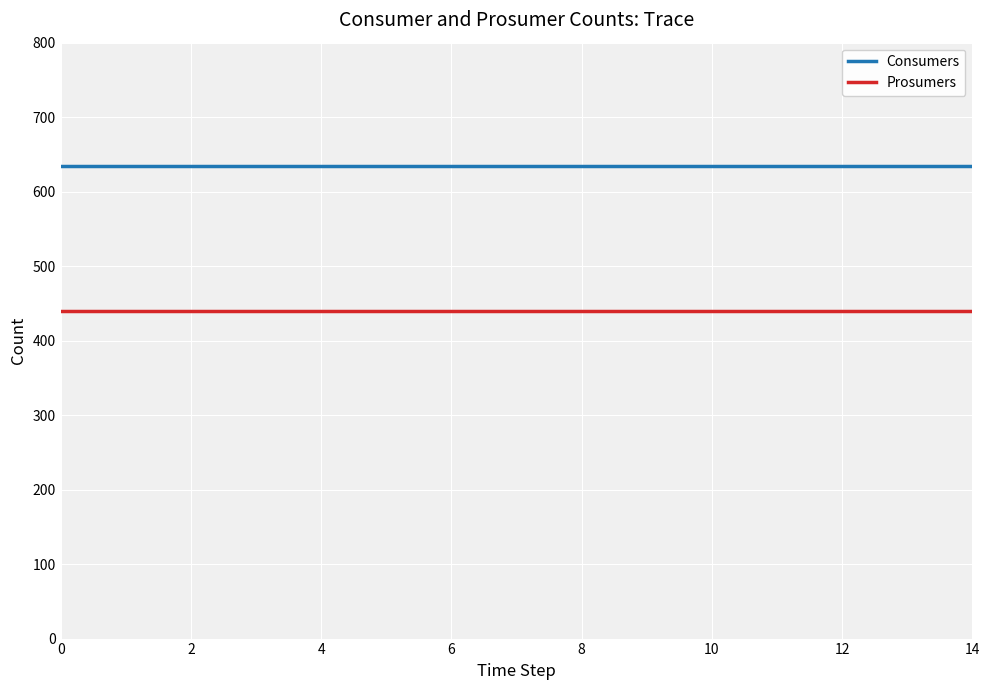

What is the minimum value for Prosumers?

440